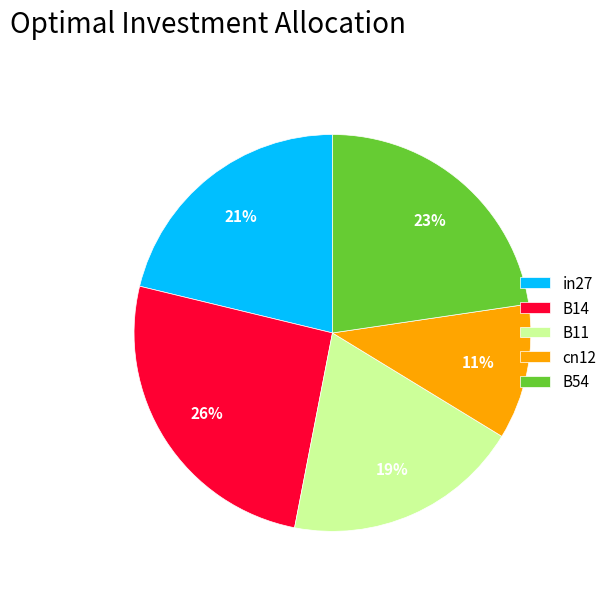

How many segments does this pie chart have?

5